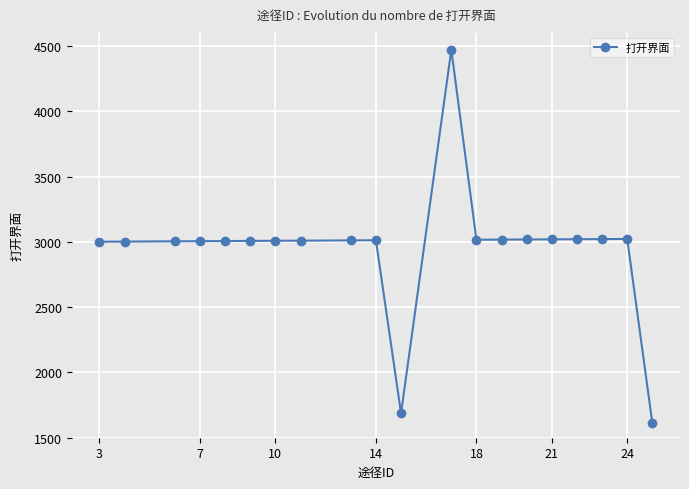

What is the average value?

2948